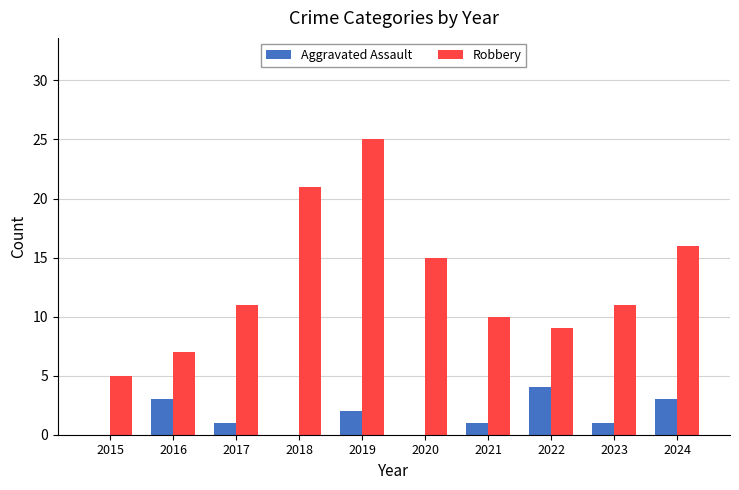

At which category is the sum across all series the highest?

2019